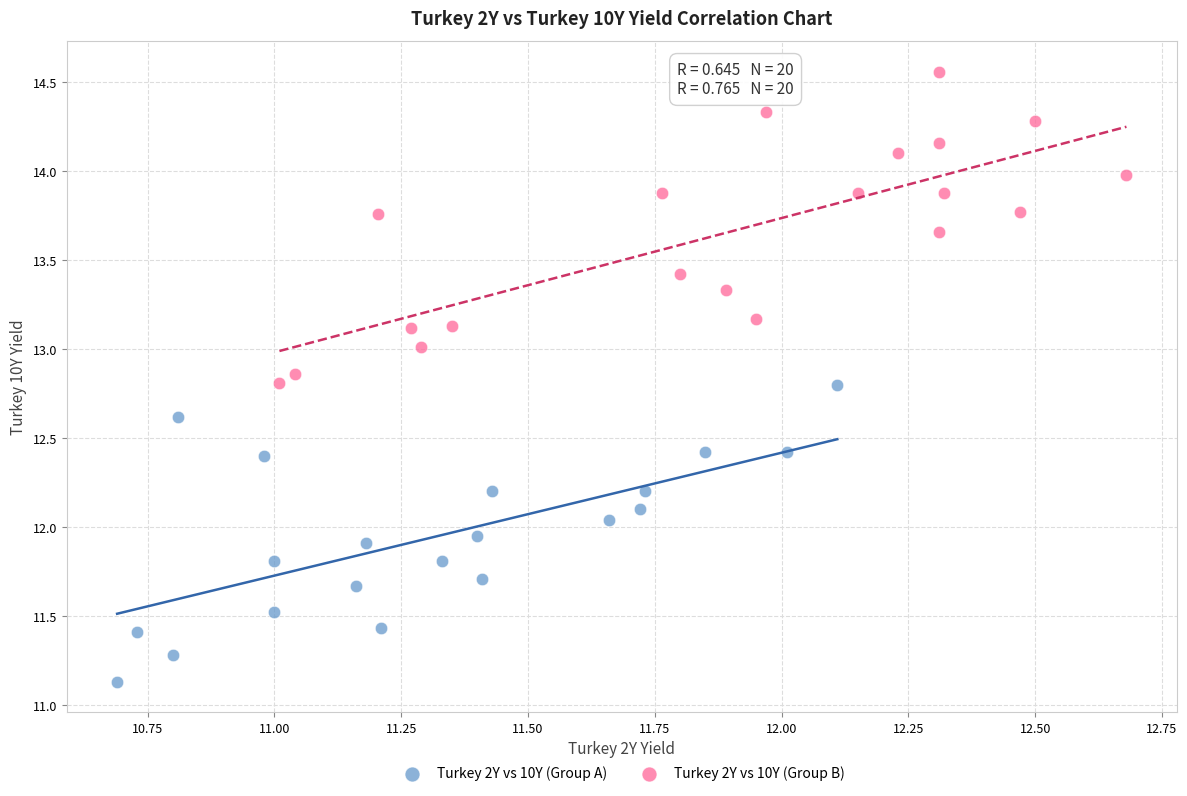

Which series contains the lowest Y value?

Turkey 2Y vs 10Y (Group A)